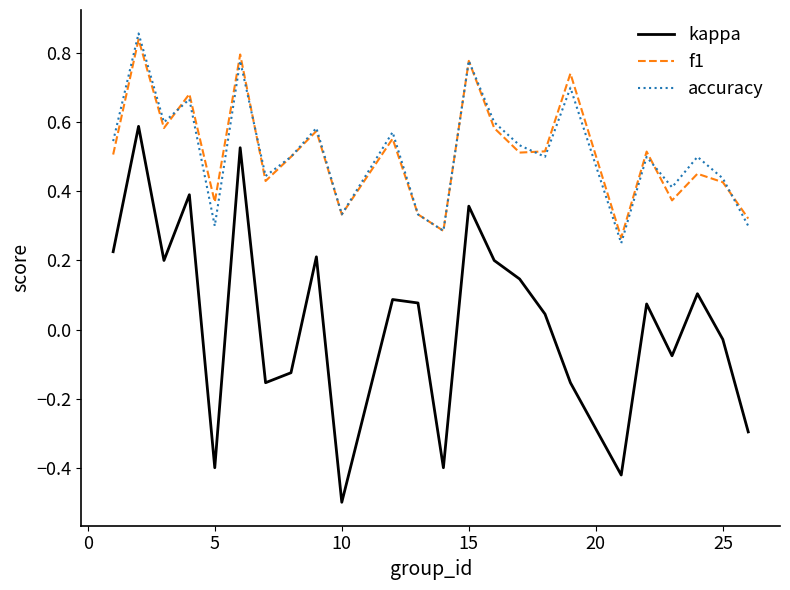

What are all the series names shown in the legend?

kappa, f1, accuracy